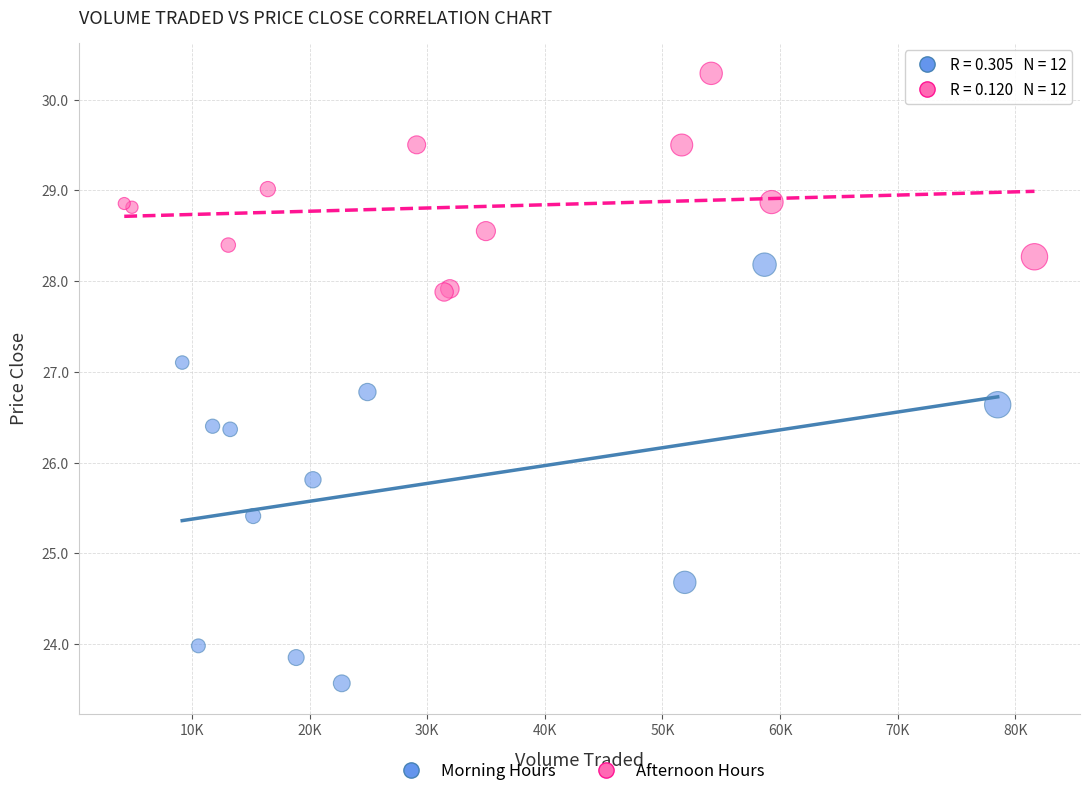

Which series contains the lowest Y value?

Morning Hours